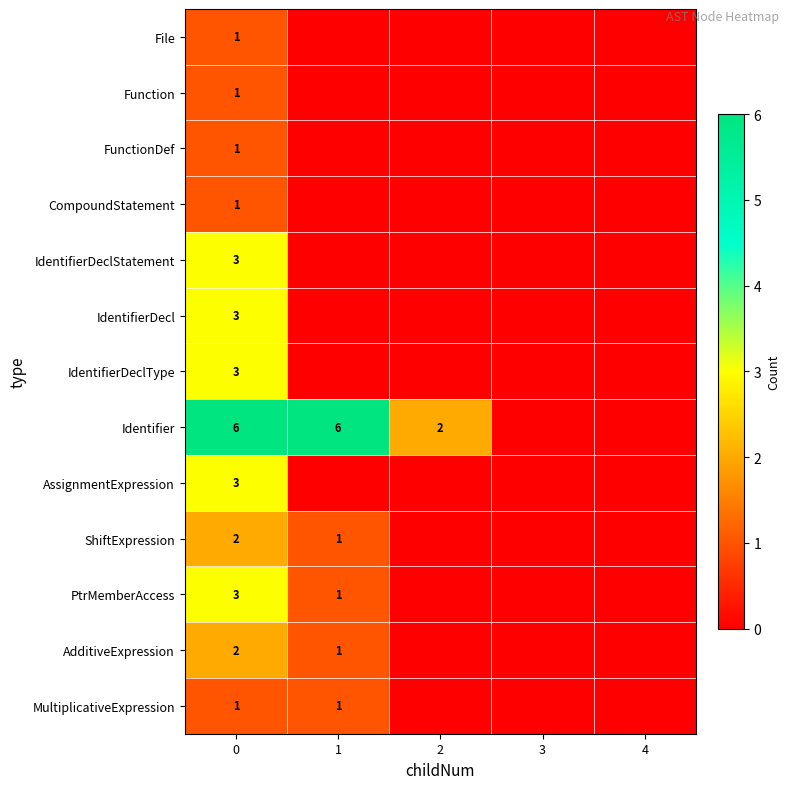

At how many categories does at least one series exceed 4?

2